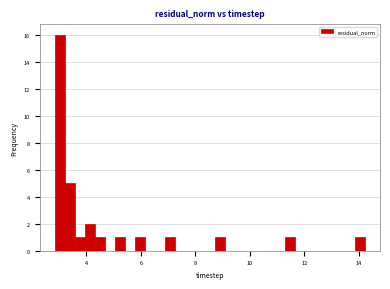

Read against the x-axis, roughly where is the centre of the tallest bar?

3.0